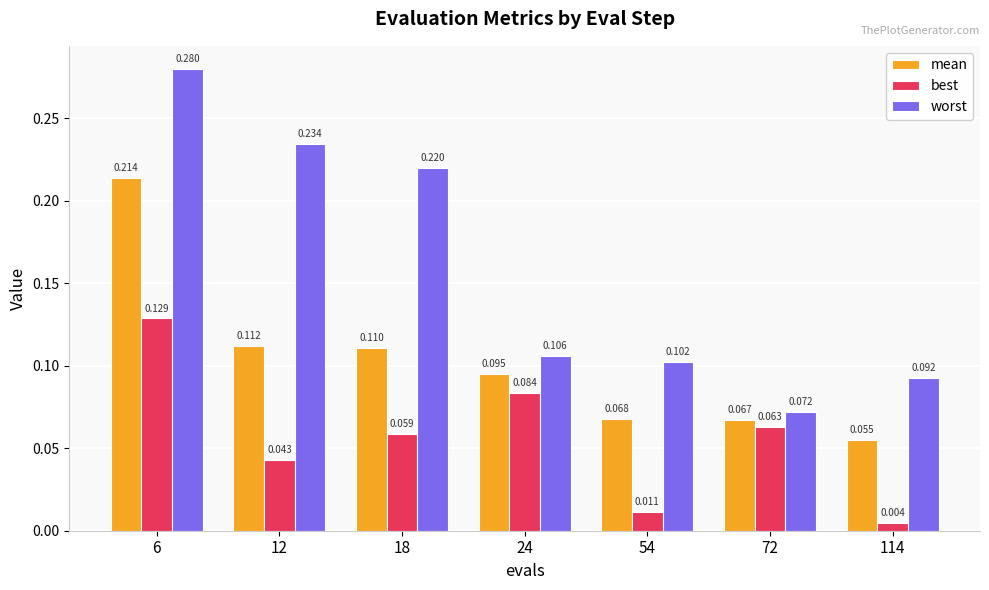

Between 6 and 114, which series saw the biggest shift?

worst